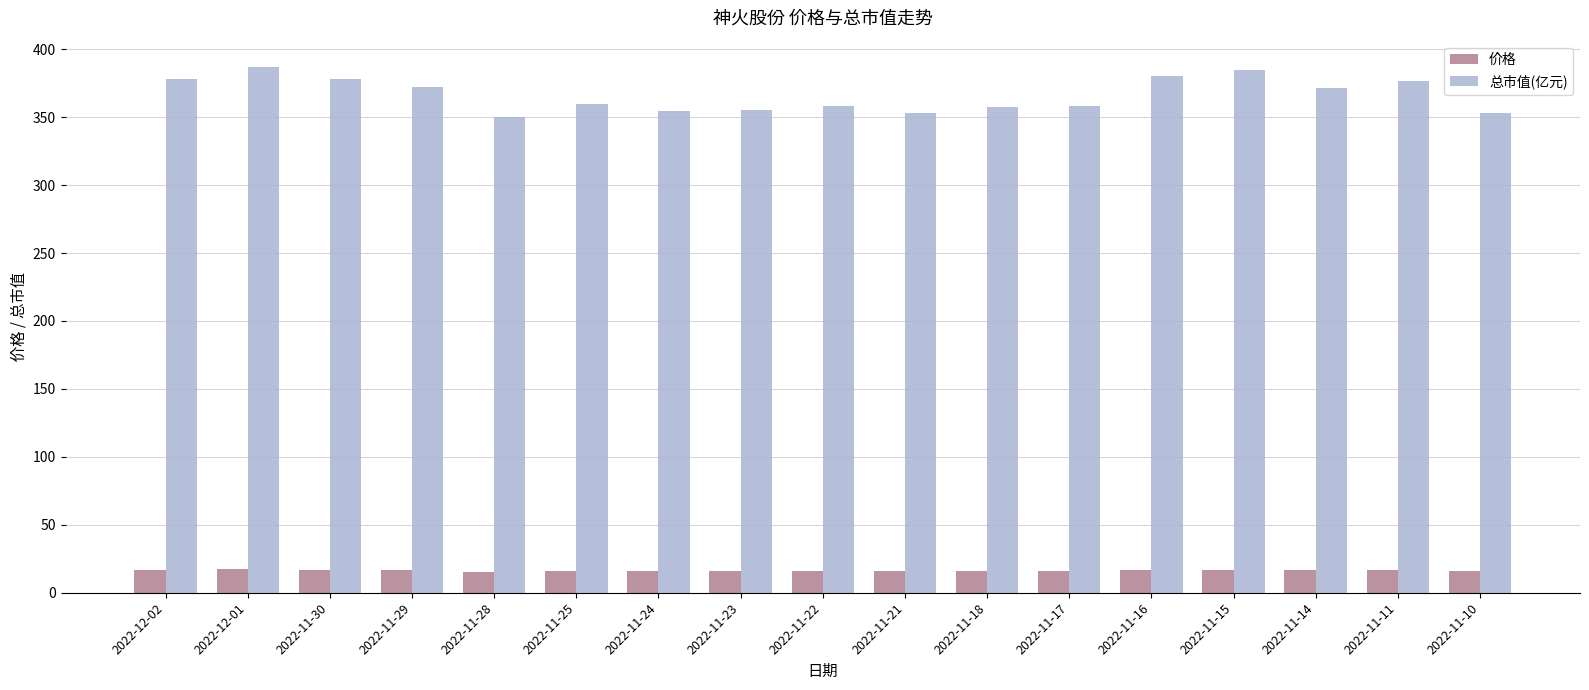

What is the lowest value of the 价格 series?

15.6